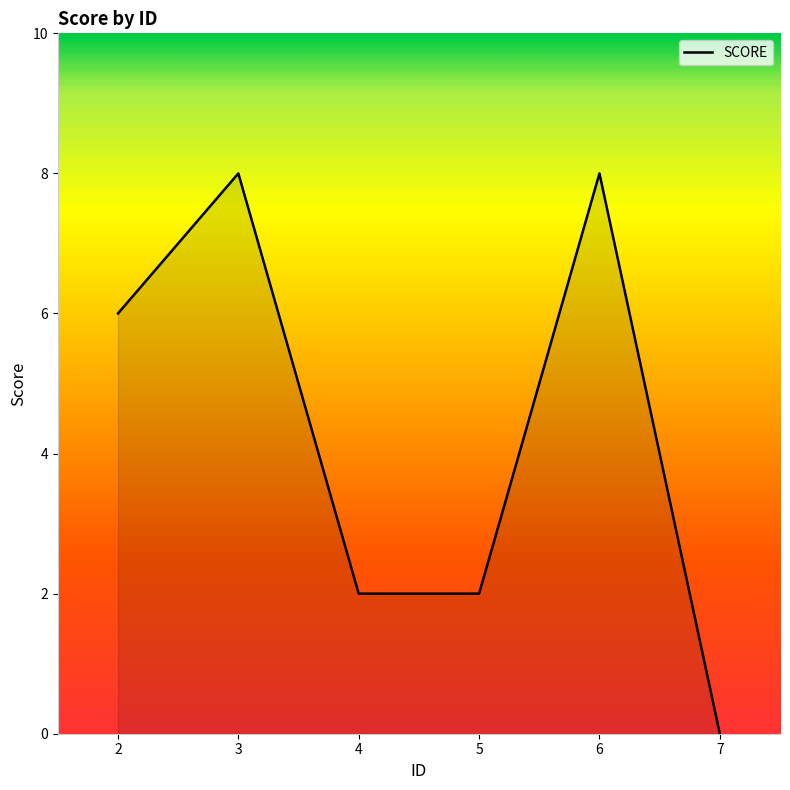

Approximately how many times larger is the value at 5 compared to 4?

1.0